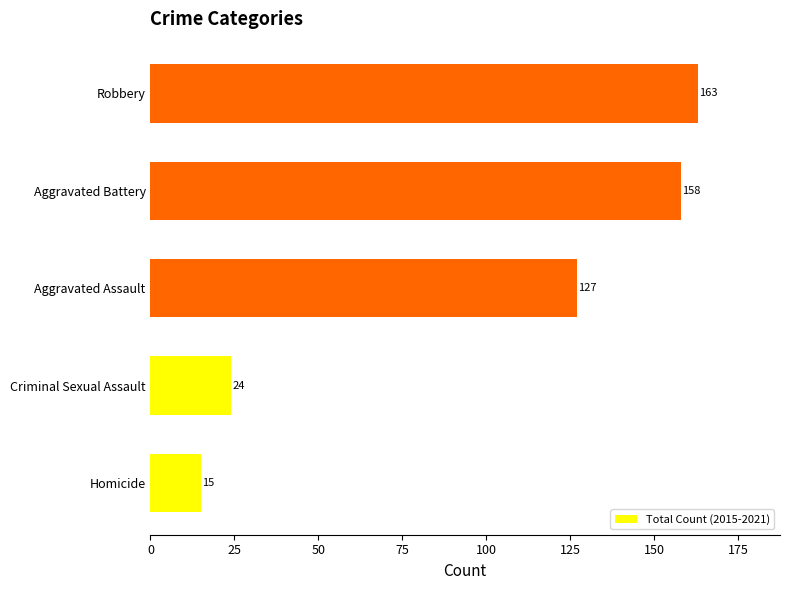

How many bars are there in total?

5